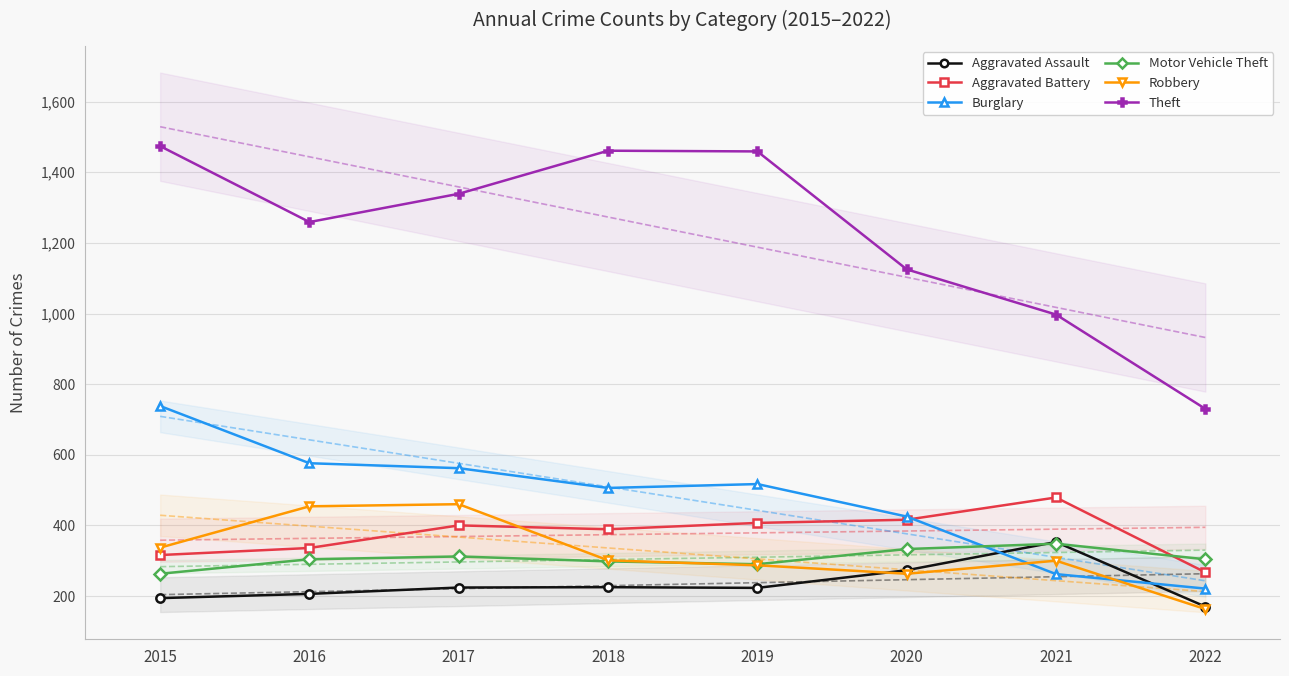

At how many categories does at least one series exceed 454?

8